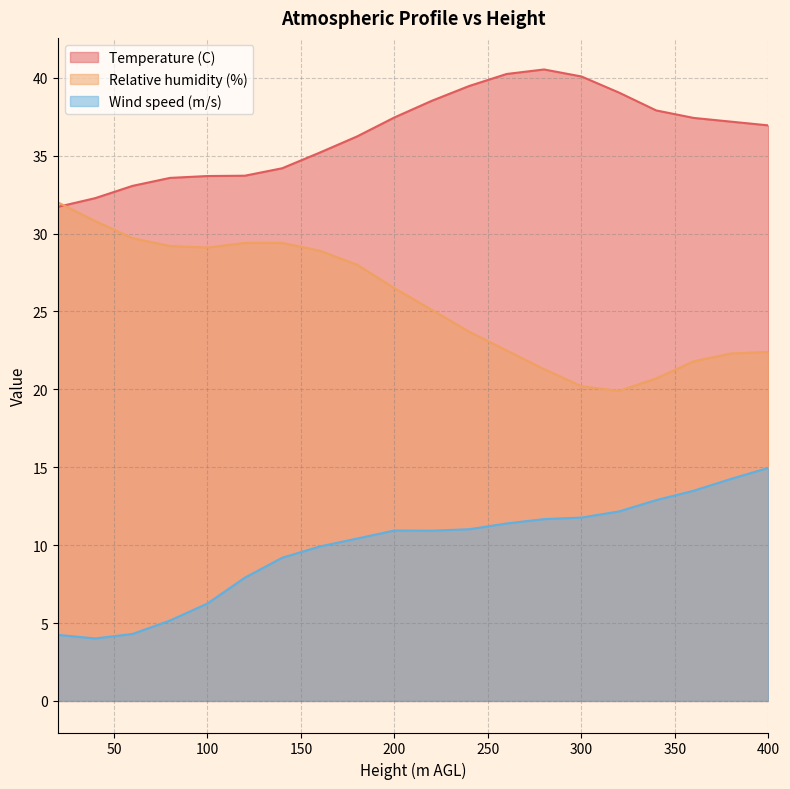

Is the value of Temperature (C) at 400 greater than the value of Wind speed (m/s) at 360?

Yes